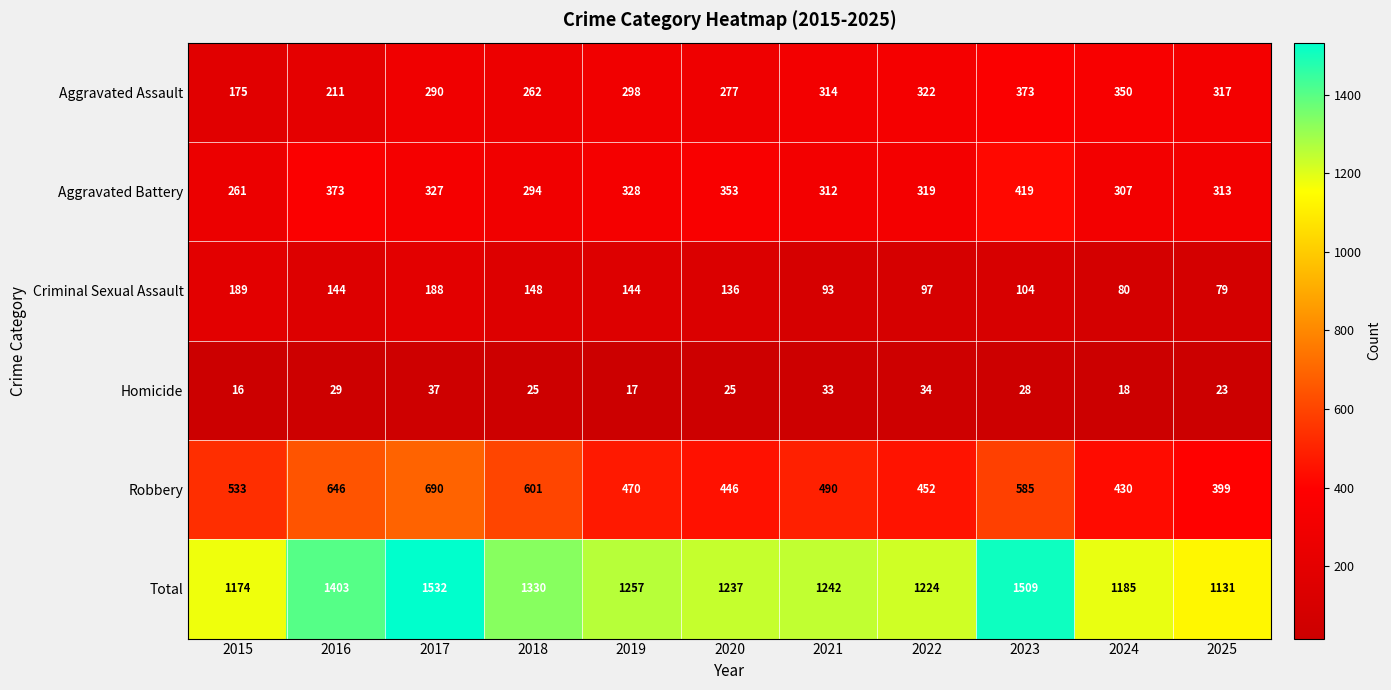

Which series has the widest spread of values?

Total